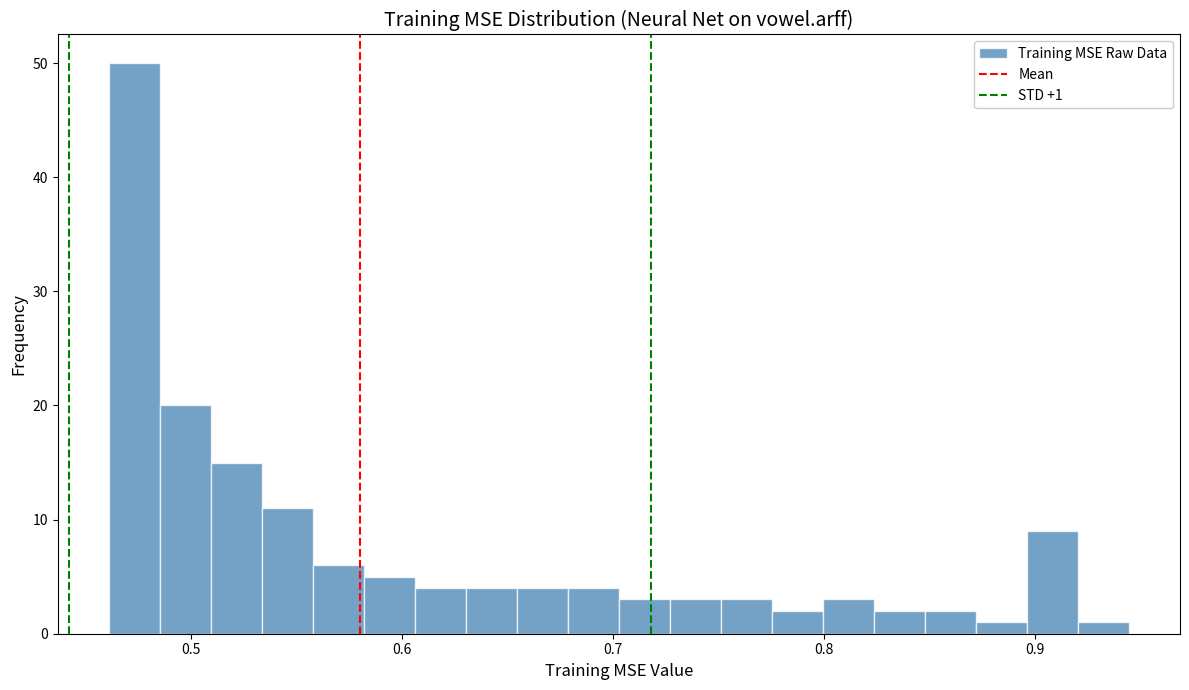

Around what value on the x-axis is the tallest bar? Give the approximate position of its centre, as read against the axis.

0.47